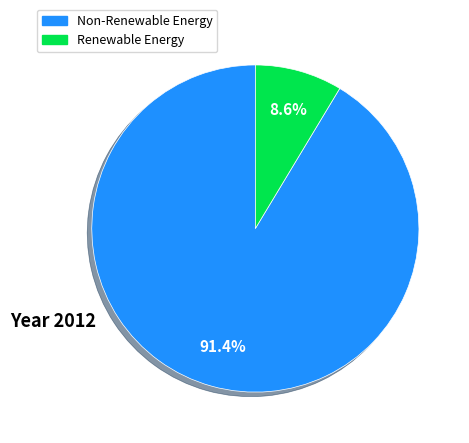

Is there a majority slice in this chart?

Yes